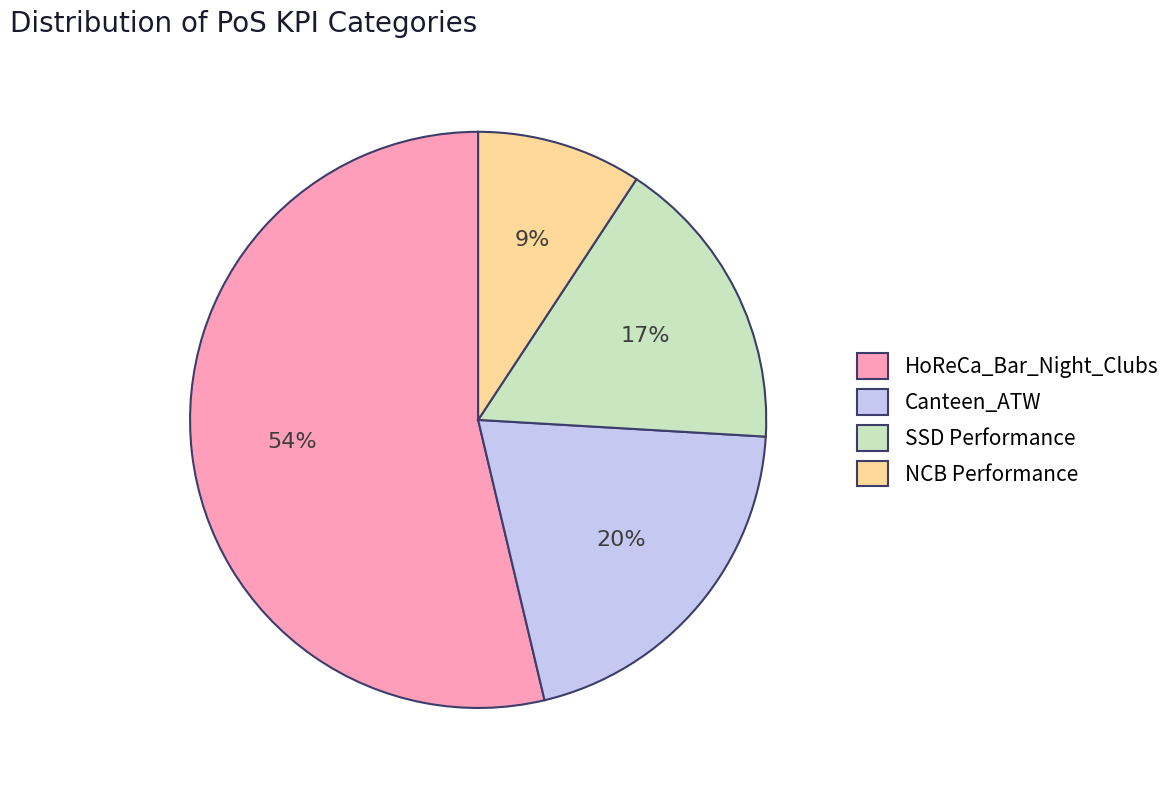

To the nearest percent, what is the average slice percentage?

25%